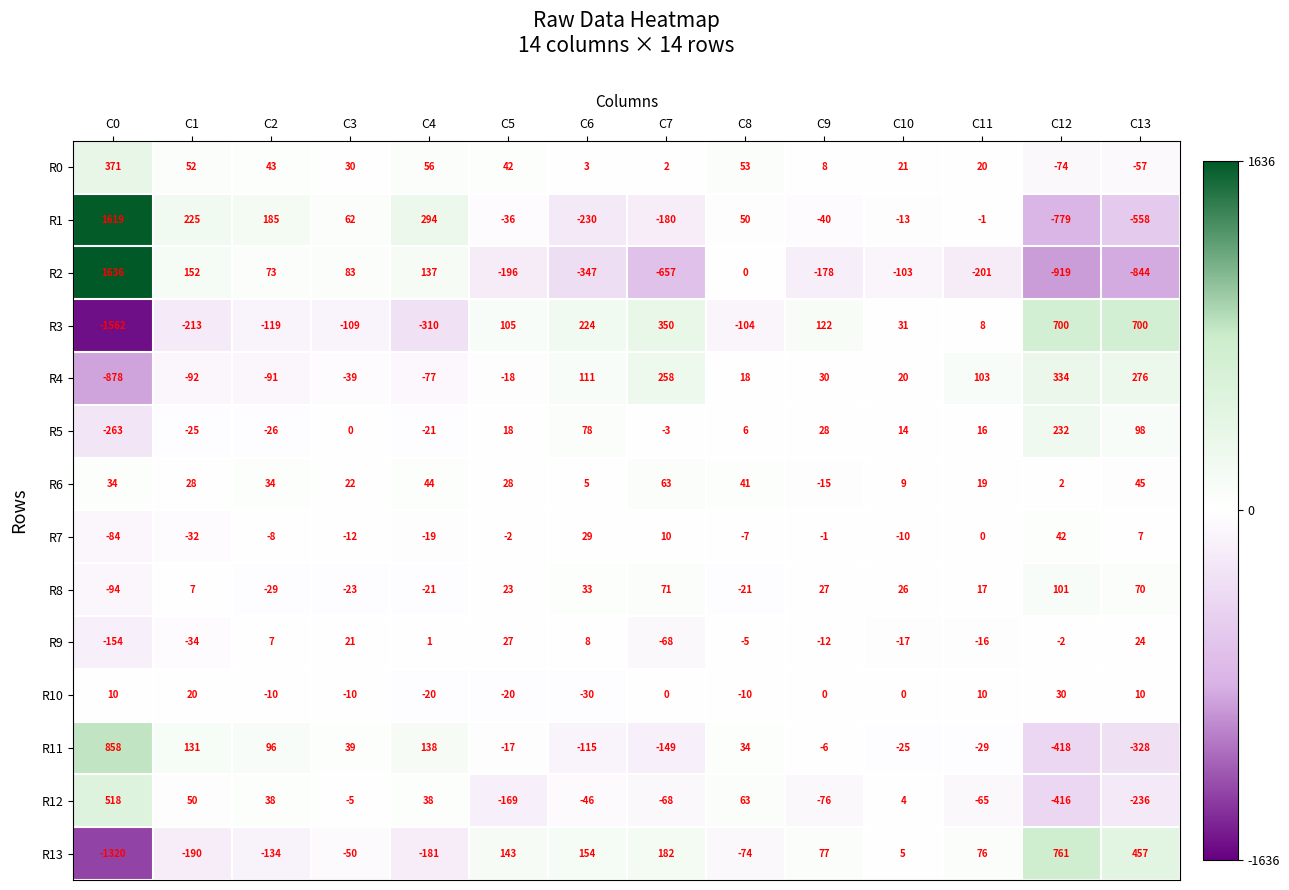

What is the minimum value shown in the chart?

-1562